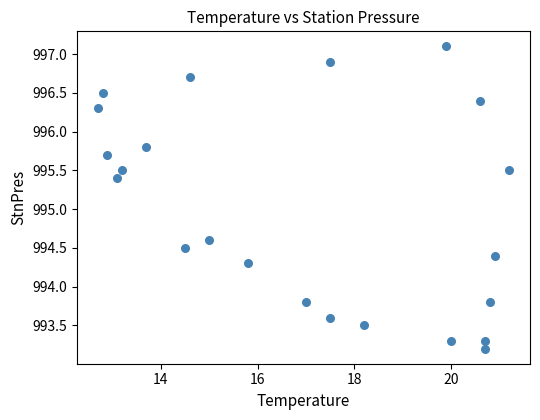

What is the range of Y values (max minus min)?

3.9